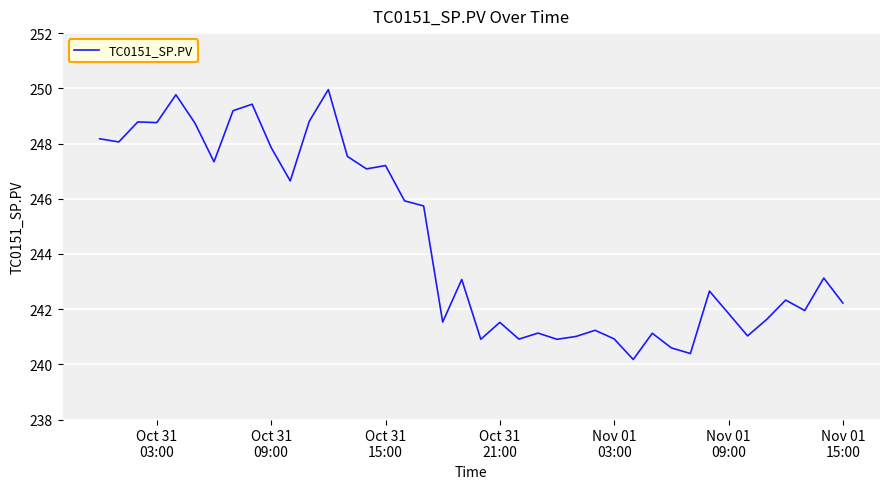

How many categories are shown in the chart?

40